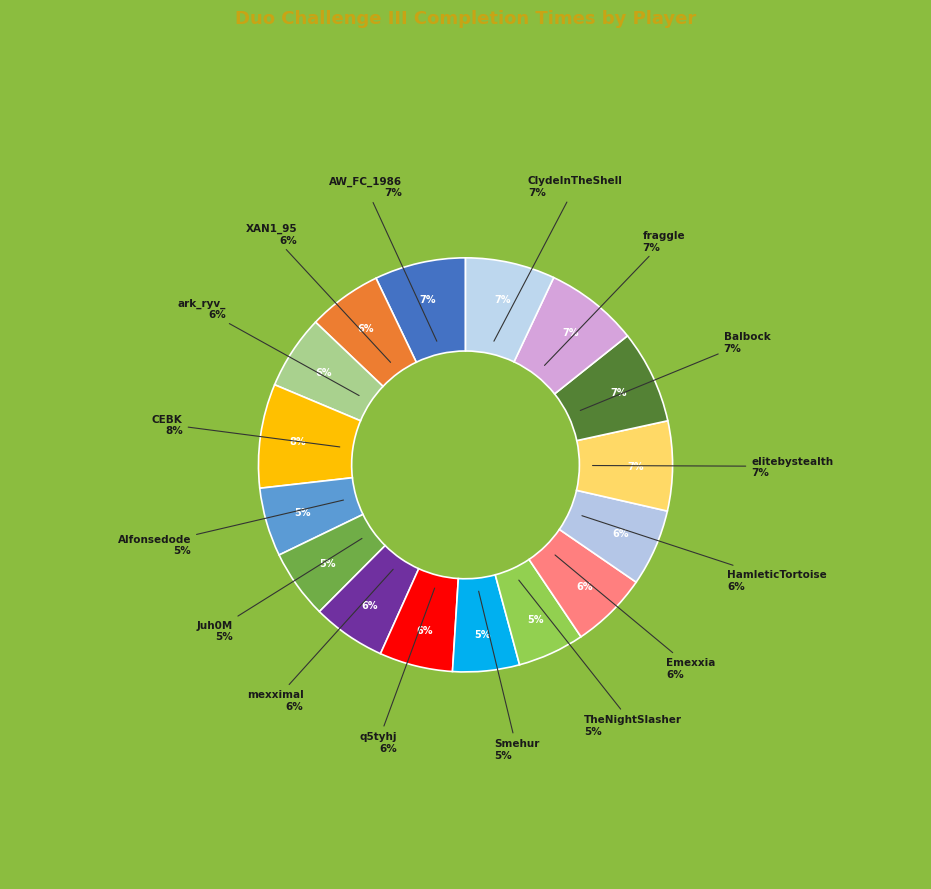

Which slice is the smallest?

Smehur